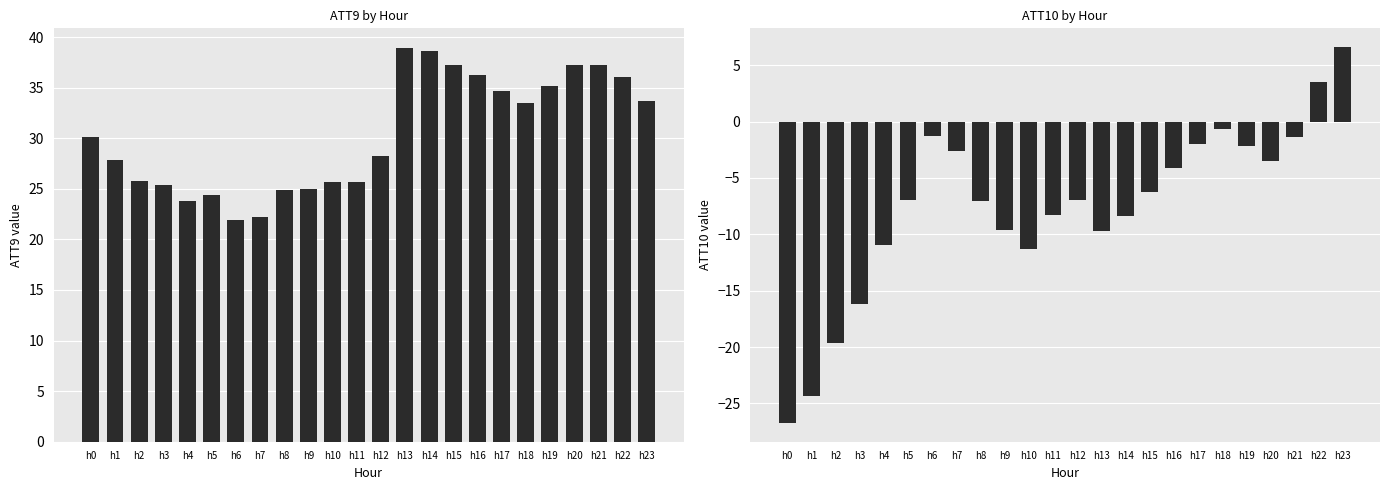

At which category is the sum across all series the highest?

h23